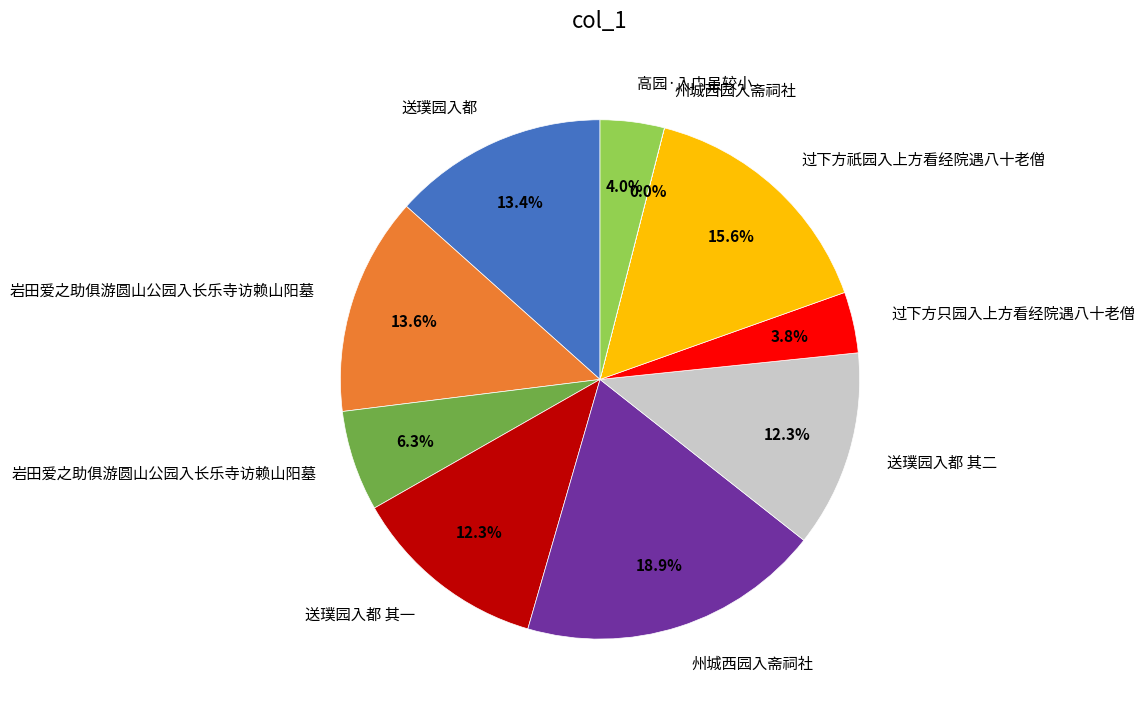

To the nearest percent, what is the average slice percentage?

10%